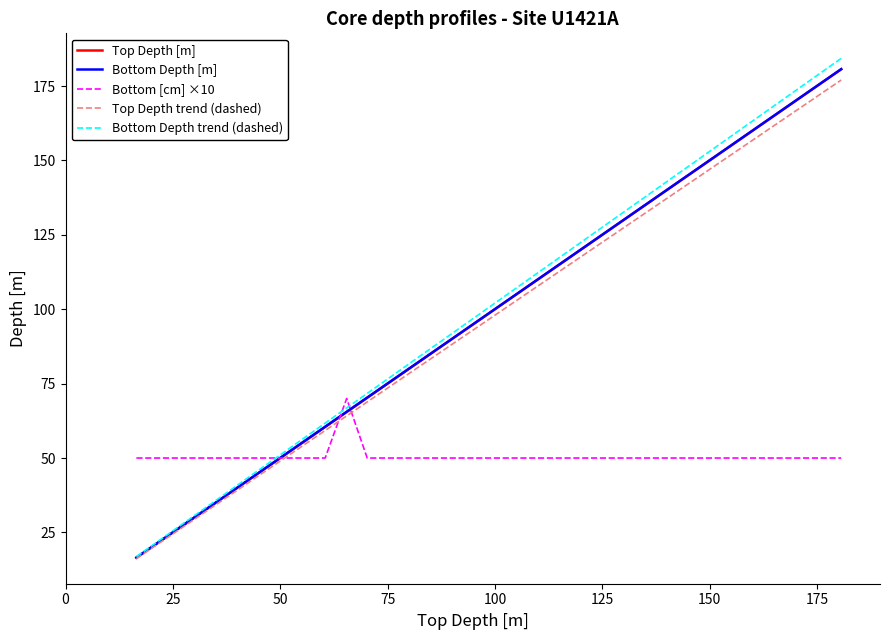

What is the maximum value shown in the chart?

184.3